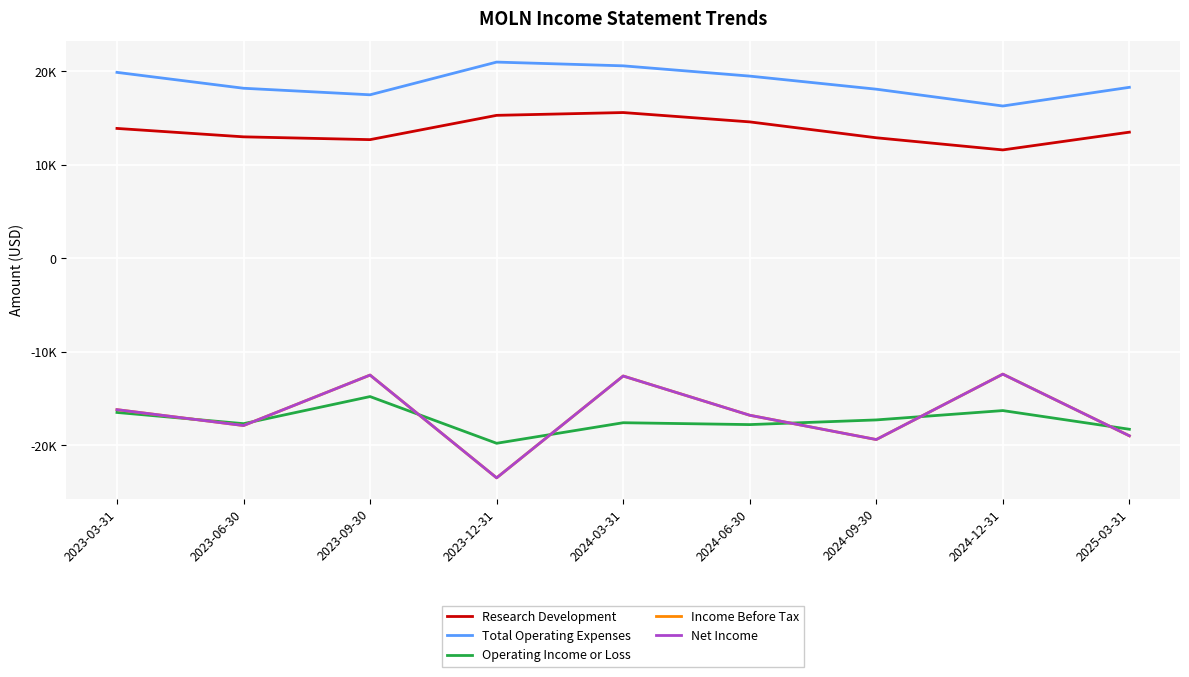

Is this an area chart (filled region under the line)?

No